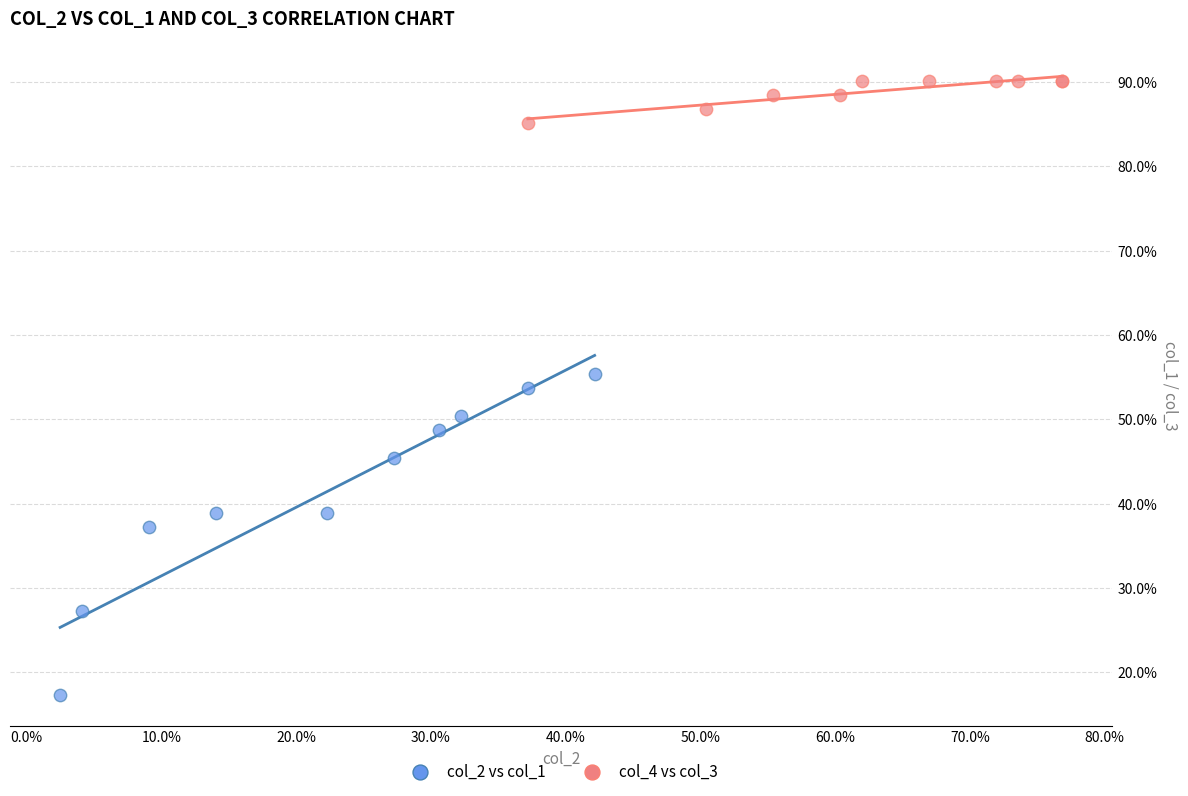

Which series reaches the minimum Y coordinate?

col_2 vs col_1